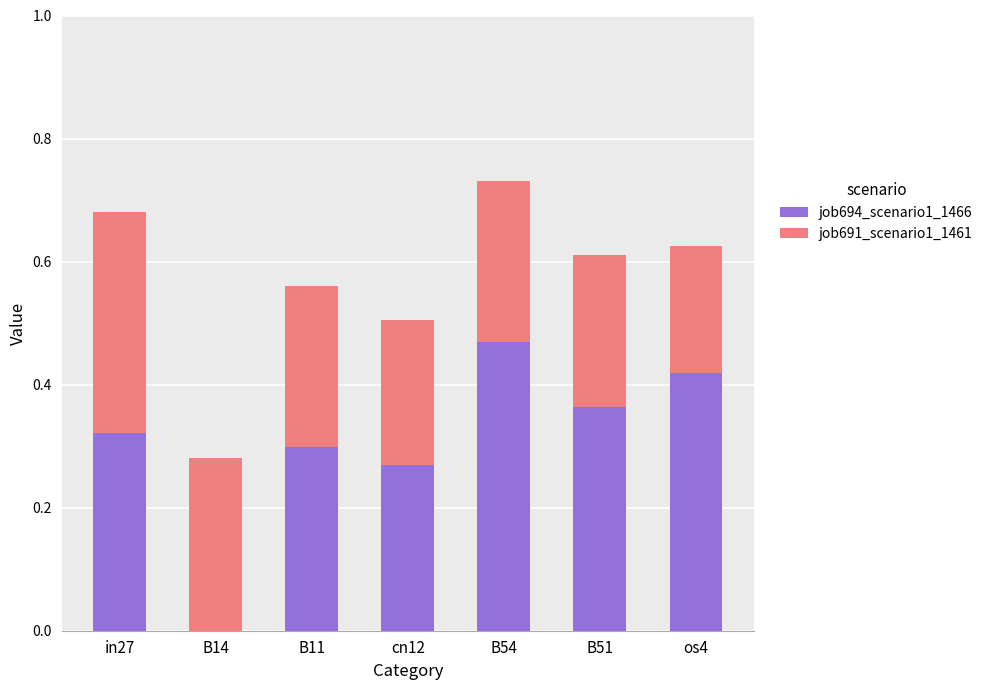

What is the sum of the job694_scenario1_1466 values at B51 and cn12?

0.6